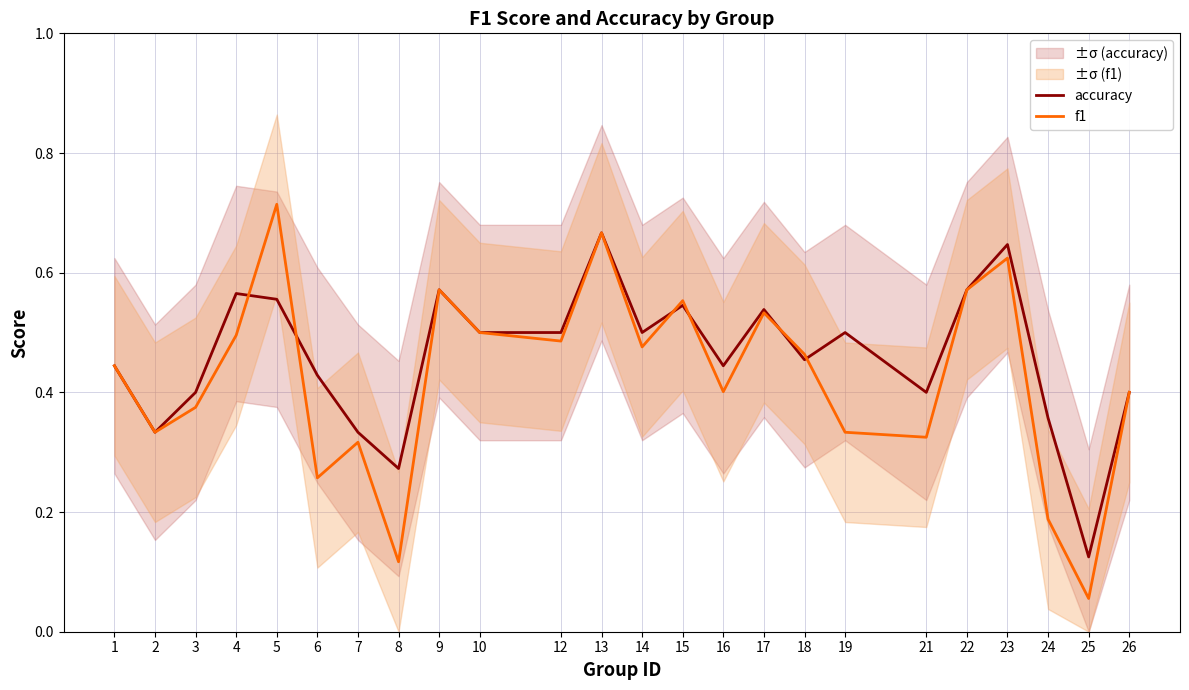

What are all the series names shown in the legend?

accuracy, f1